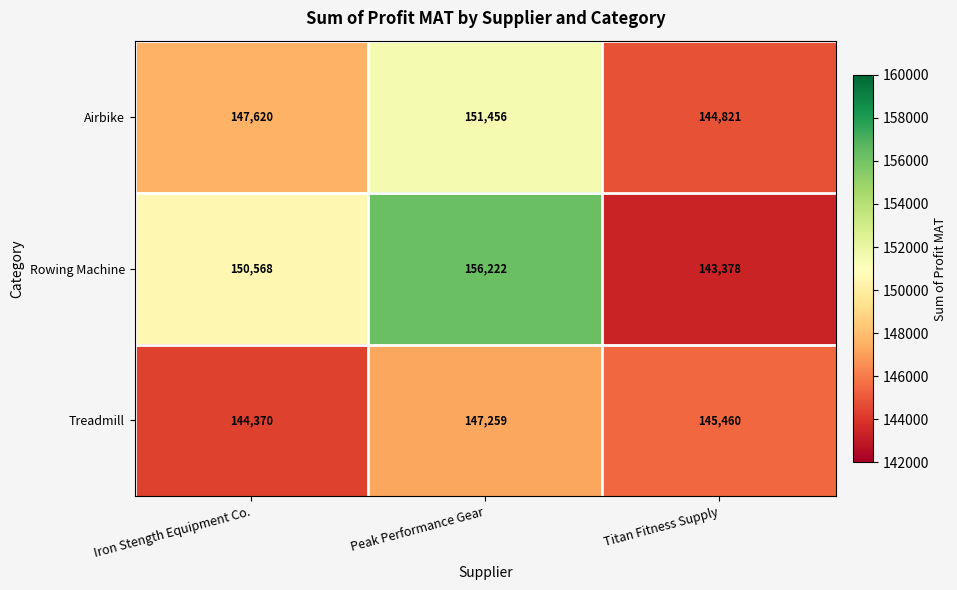

What is the difference between the Airbike values at Titan Fitness Supply and Iron Stength Equipment Co.?

2799